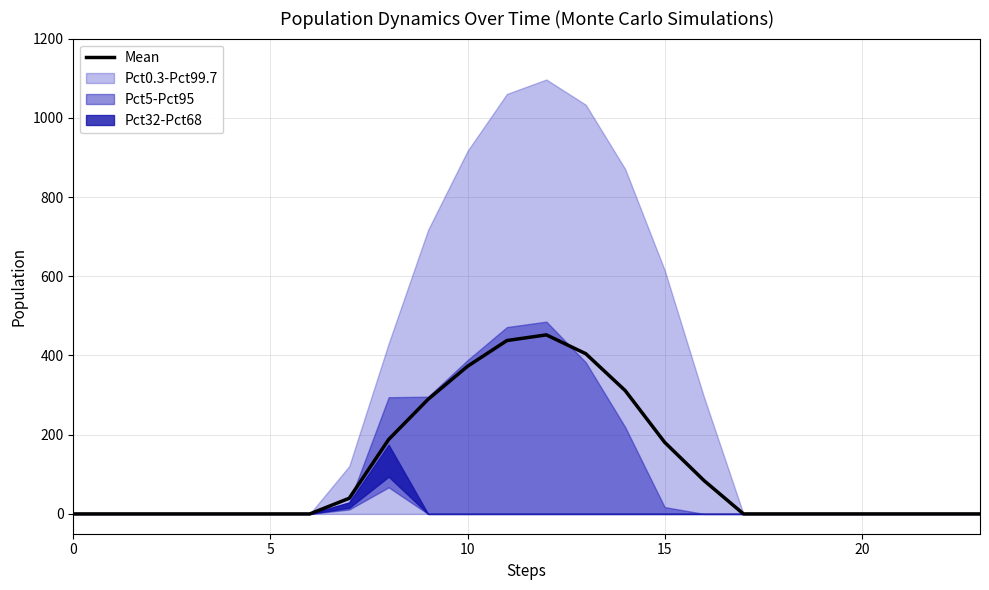

What is the change in value from 25 to 8?

+187.9